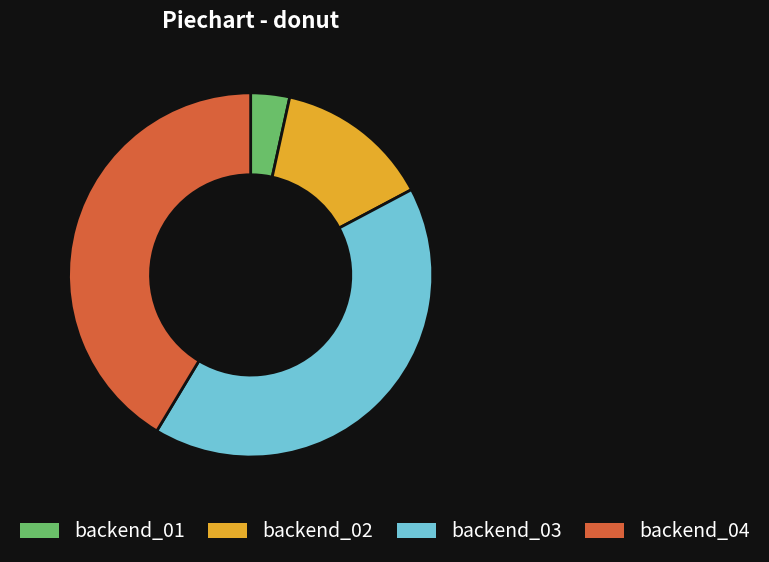

True or false: backend_01 accounts for 3% of the total.

True